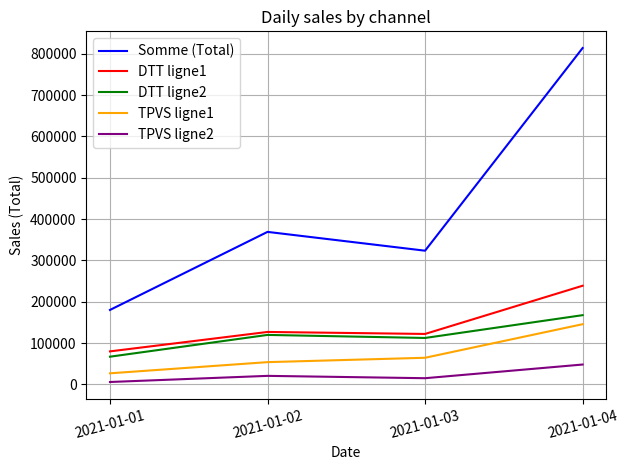

What is the minimum value for TPVS ligne1?

27016